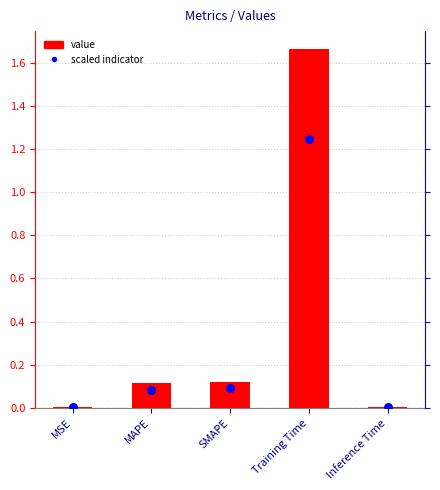

Which series reaches the minimum Y coordinate?

scaled indicator